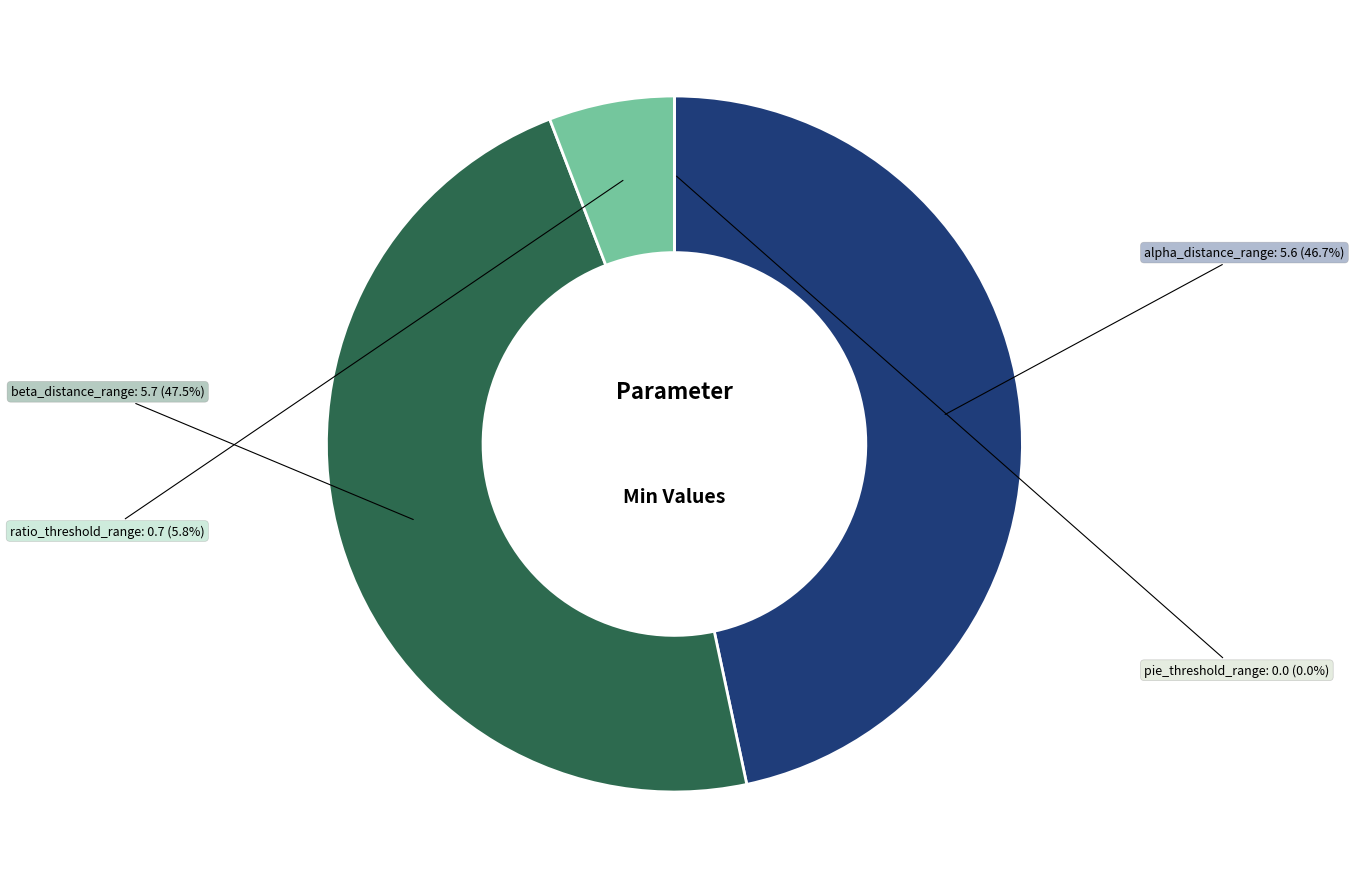

How many slices are in this pie chart?

4